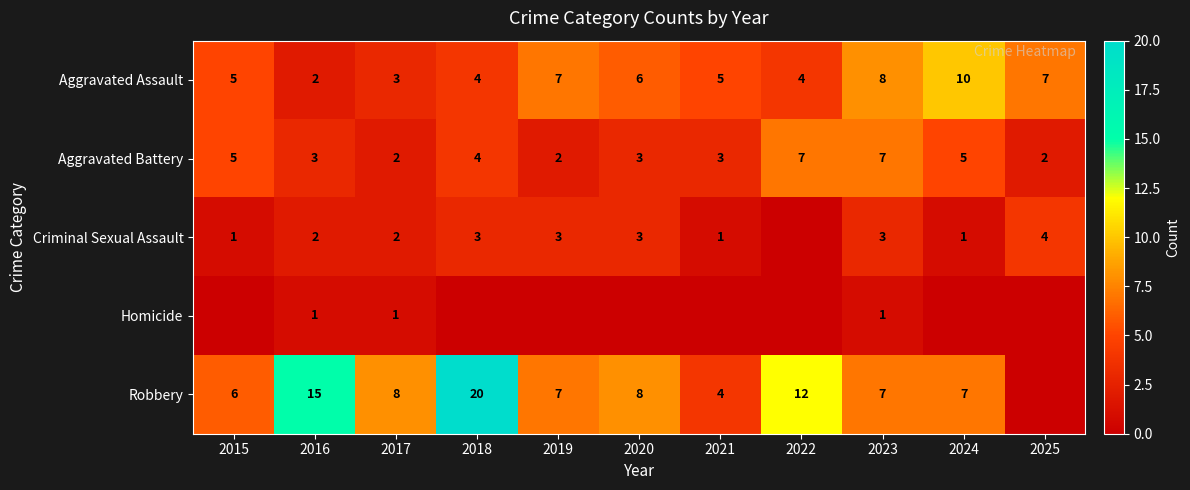

What is the difference between the Aggravated Assault values at 2024 and 2020?

4